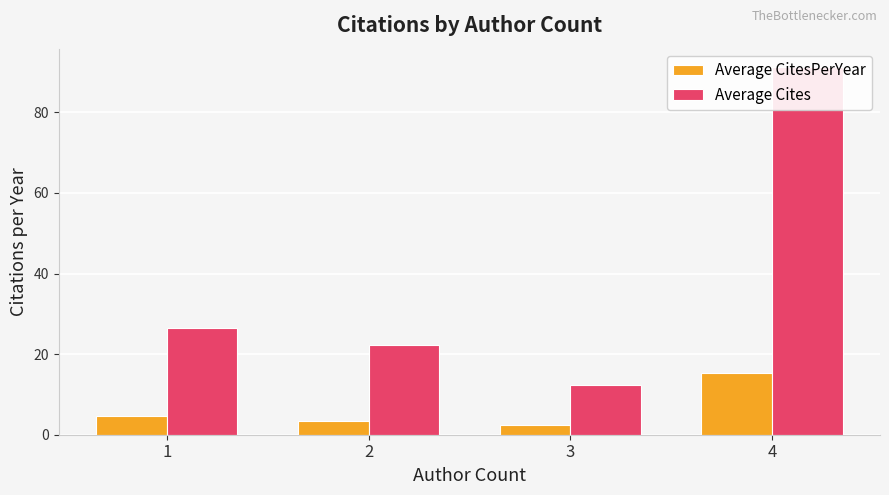

What is the value of the Average CitesPerYear bar at the 4th from the left?

15.4